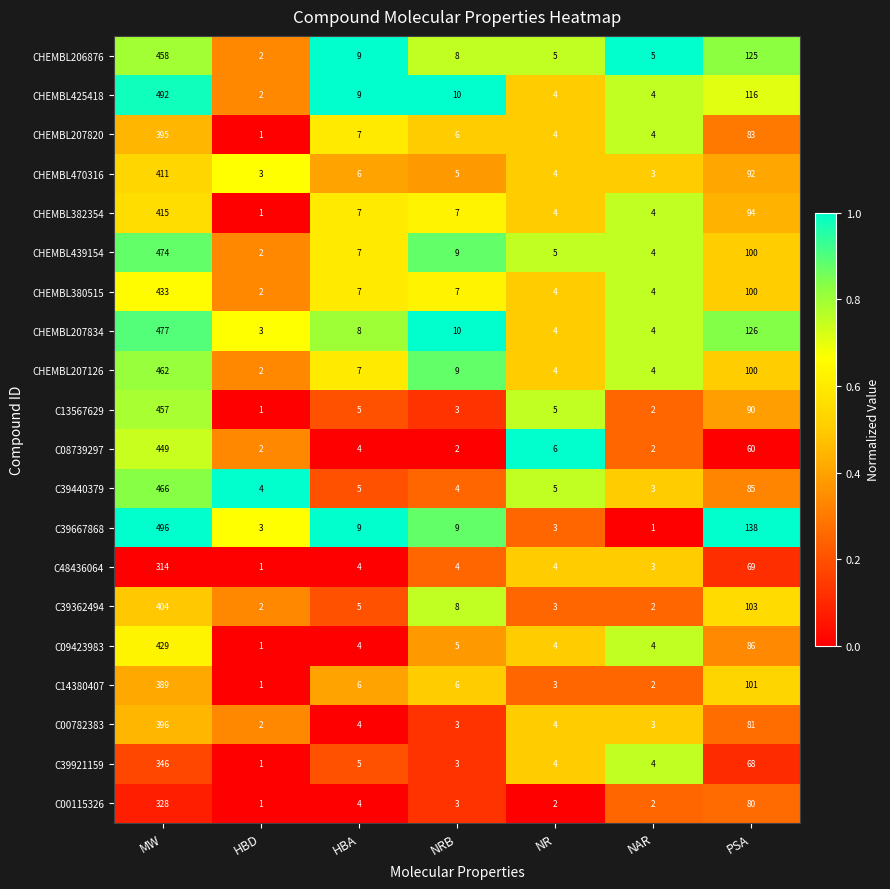

At which category is the sum across all series the highest?

MW